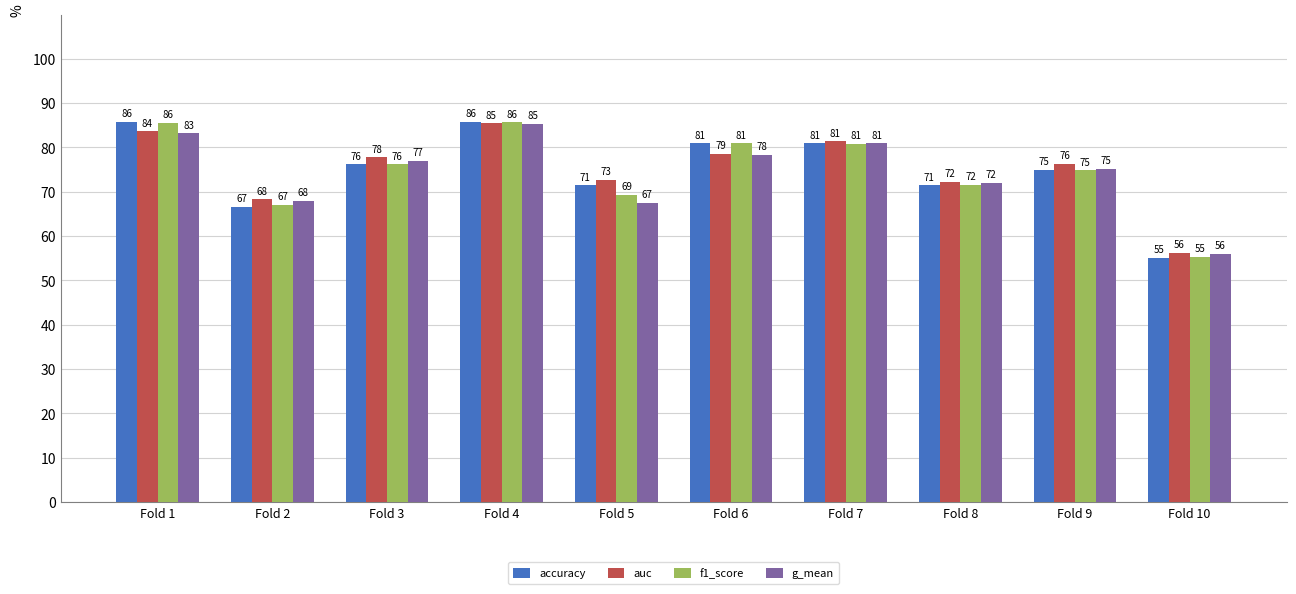

What is the difference between the maximum and minimum values in the f1_score series?

30.3